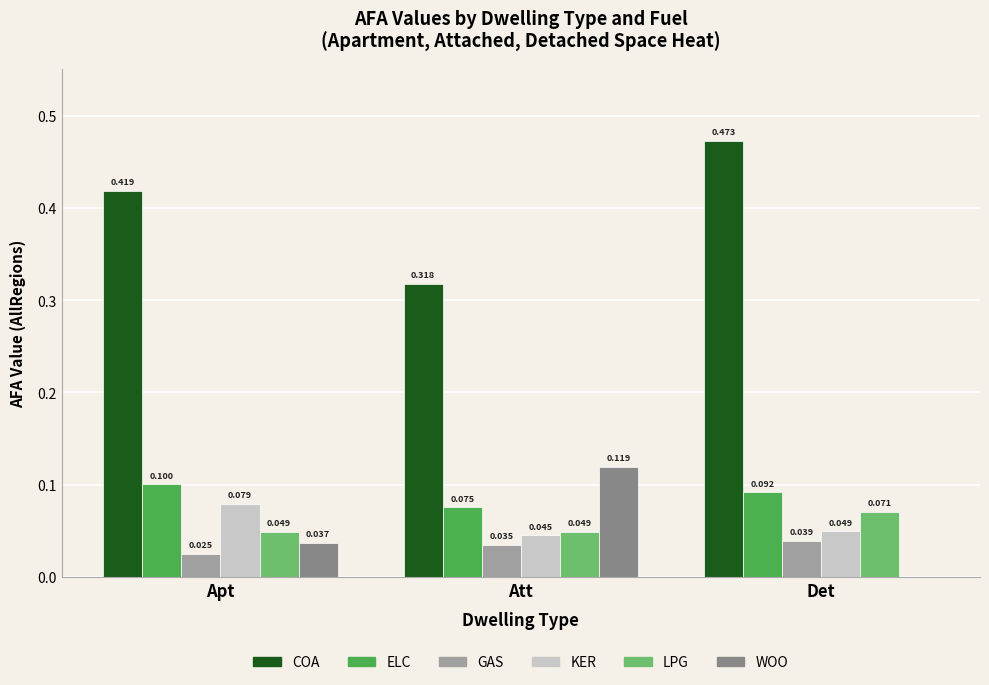

Which series changed the most between Apt and Att?

COA